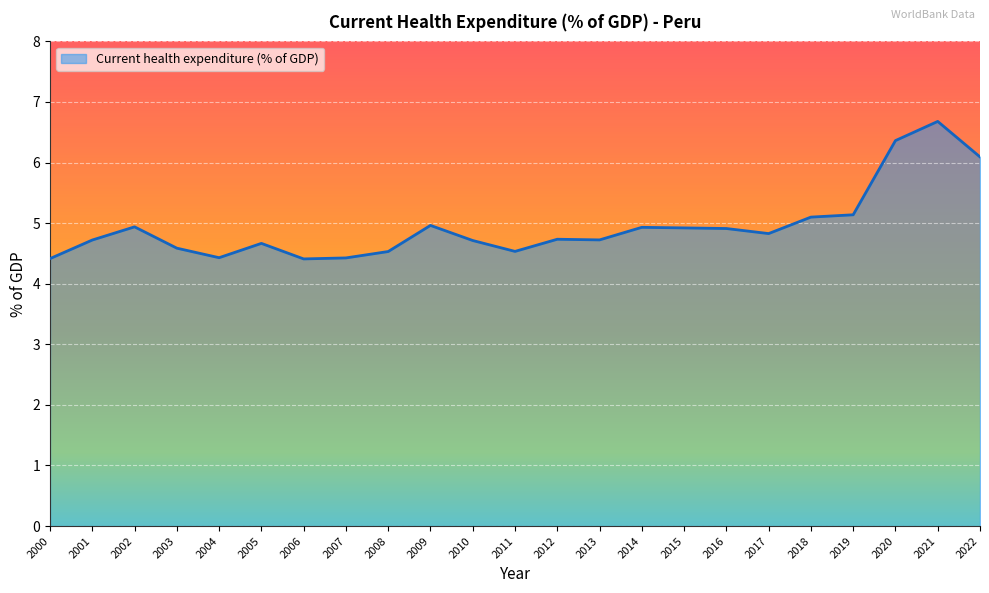

What is the minimum value shown in the chart?

4.4